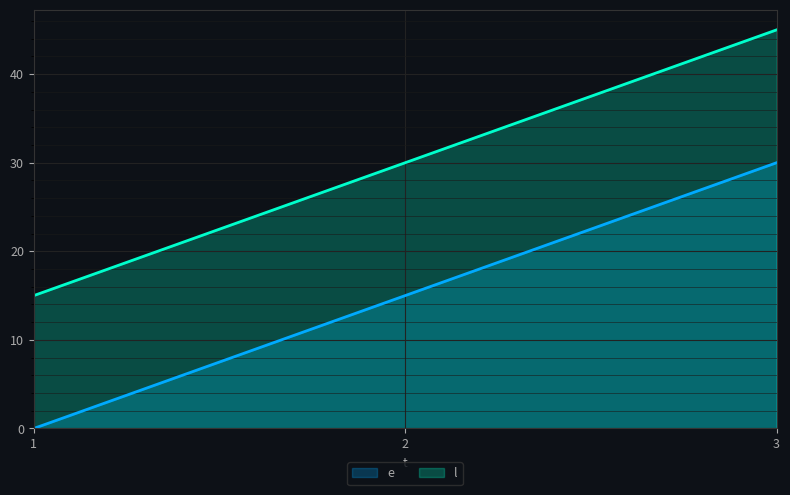

List the series in order of their overall mean, highest first.

l, e